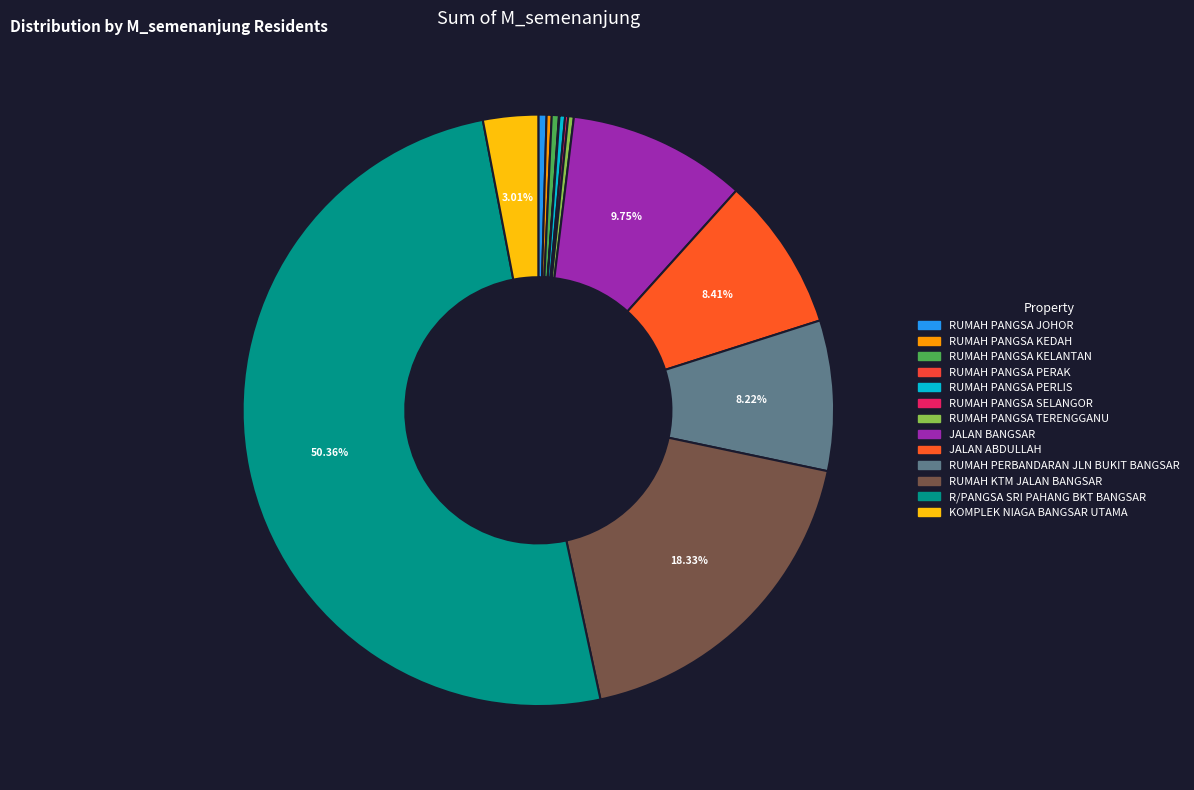

To the nearest percent, what percentage of the pie is KOMPLEK NIAGA BANGSAR UTAMA?

3%